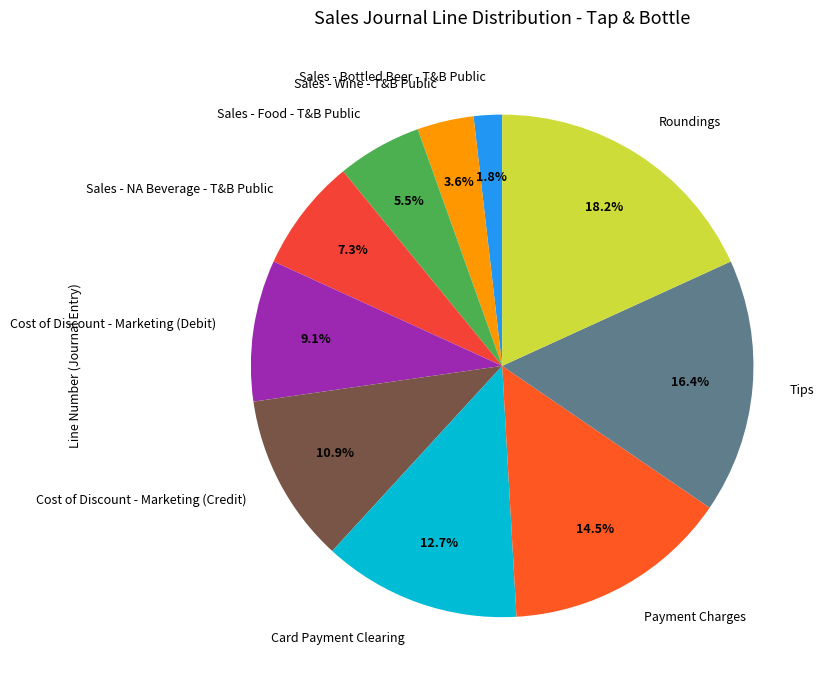

Is there any slice that represents more than half of the pie?

No